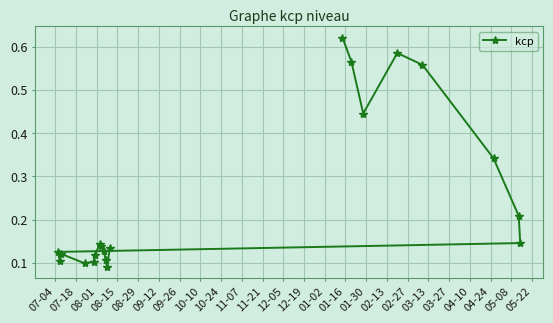

How many values are between 0 and 1?

20